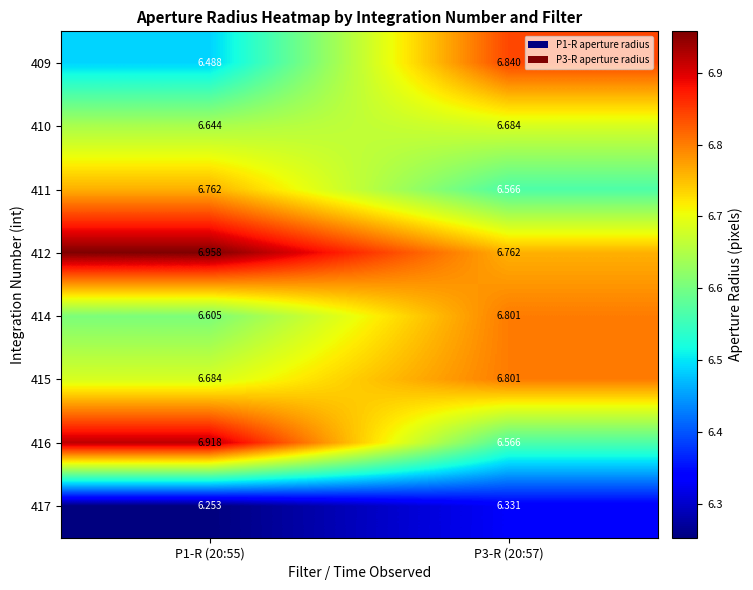

Is the value of 415 at P1-R (20:55) greater than the value of 417 at P3-R (20:57)?

Yes